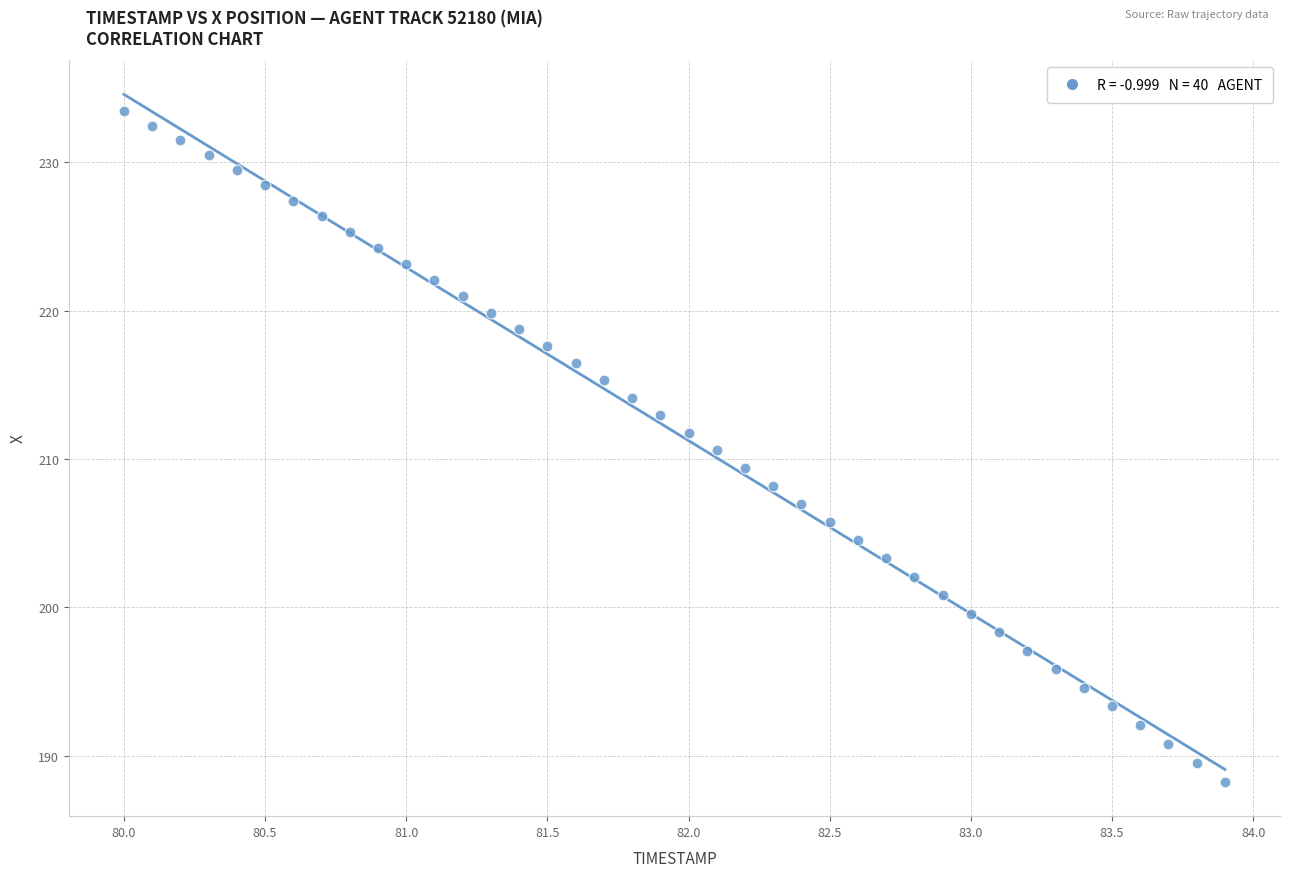

What is the range of Y values (max minus min)?

45.2